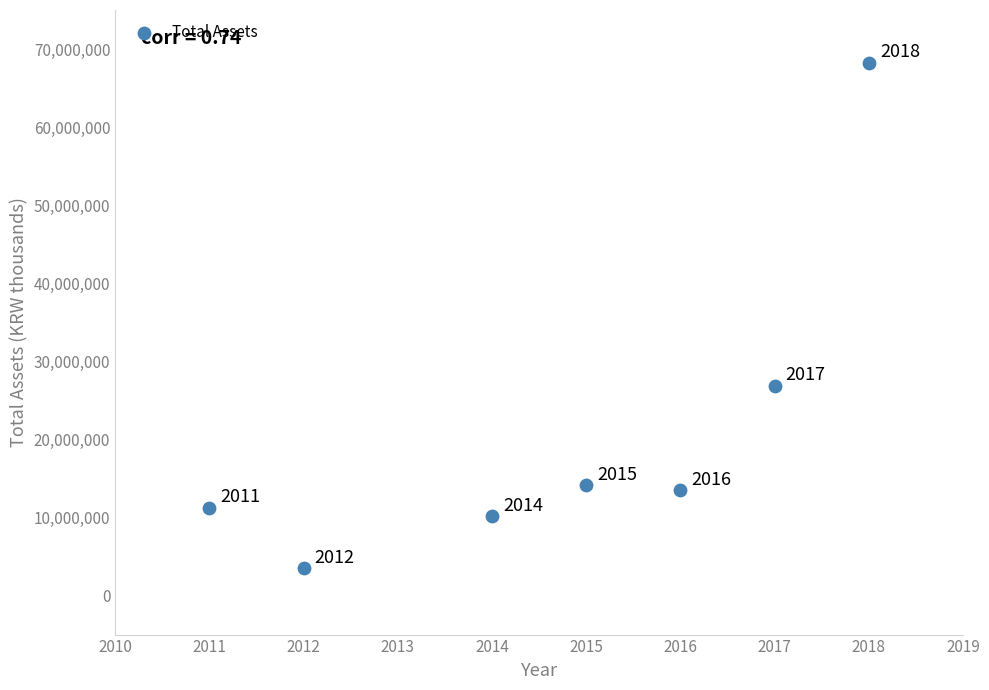

What is the range of X values (max minus min)?

7